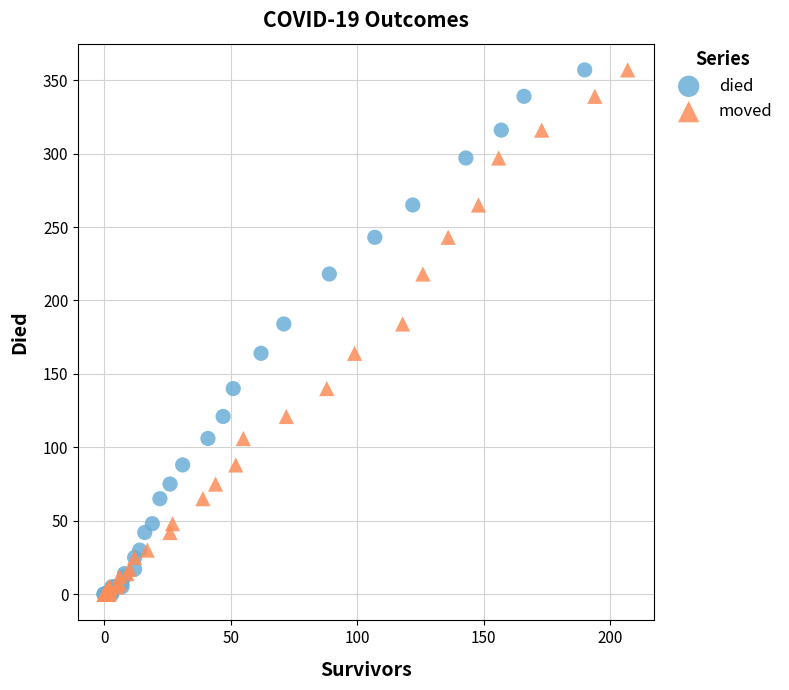

What are all the series names shown in the legend?

died, moved